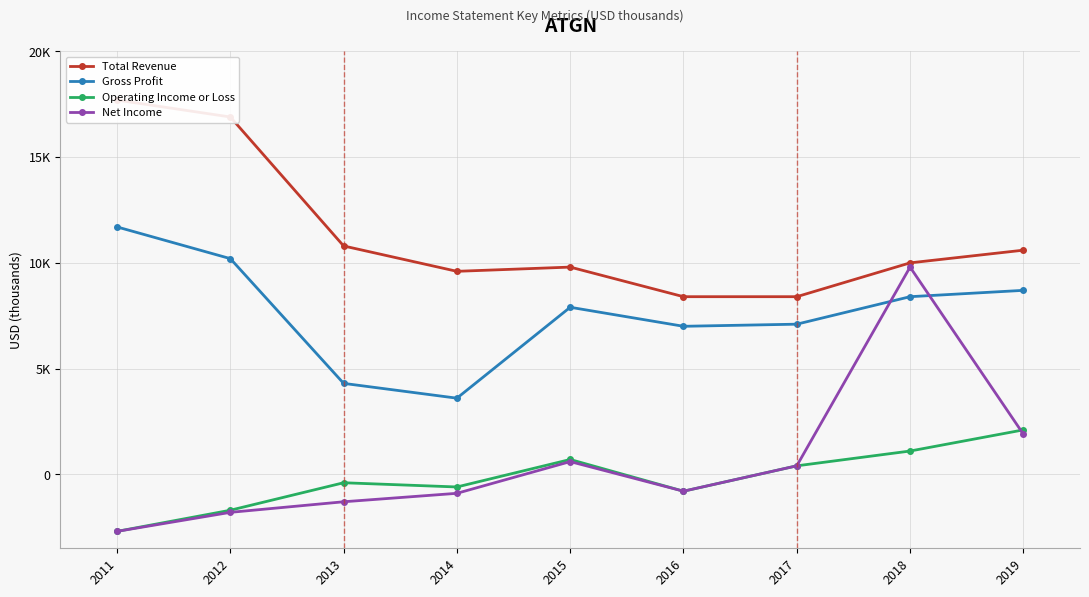

Reading right to left, extract all data points from this chart.

Total Revenue: 2019=10600	2018=10000	2017=8400	2016=8400	2015=9800	2014=9600	2013=10800	2012=16900	2011=17700
Gross Profit: 2019=8700	2018=8400	2017=7100	2016=7000	2015=7900	2014=3600	2013=4300	2012=10200	2011=11700
Operating Income or Loss: 2019=2100	2018=1100	2017=400	2016=-800	2015=700	2014=-600	2013=-400	2012=-1700	2011=-2700
Net Income: 2019=1900	2018=9800	2017=400	2016=-800	2015=600	2014=-900	2013=-1300	2012=-1800	2011=-2700